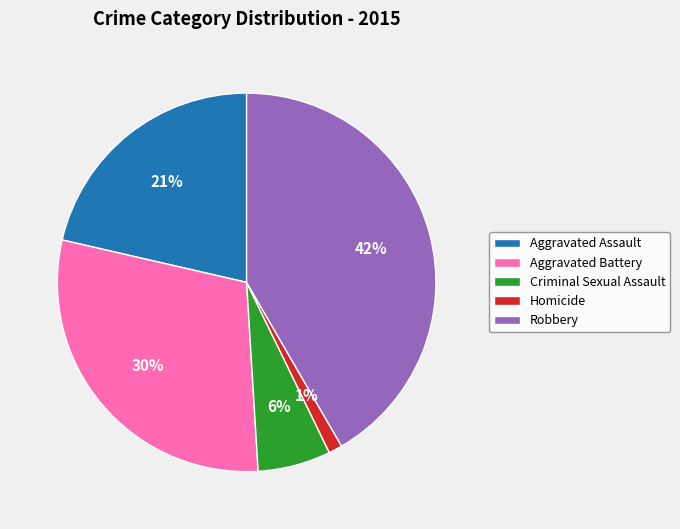

True or false: Aggravated Battery accounts for 23% of the total.

False